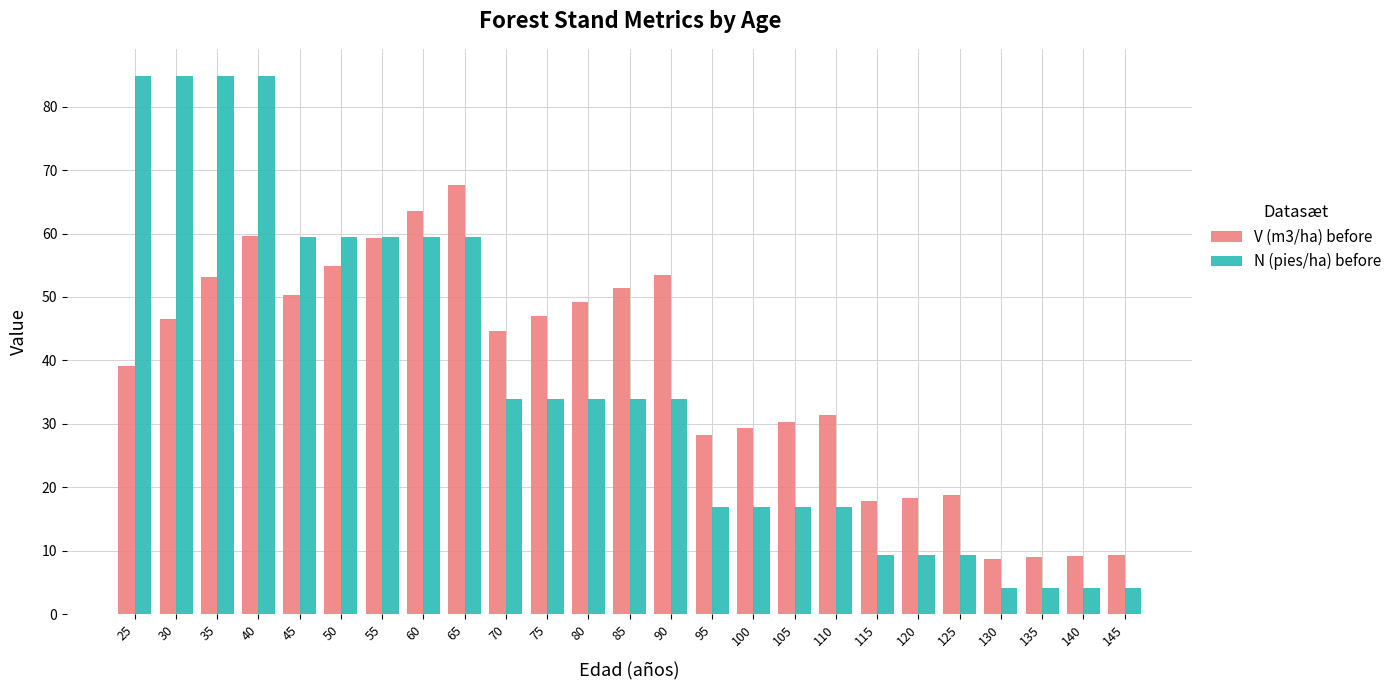

Rank the series at 30 from lowest to highest value.

V (m3/ha) before, N (pies/ha) before